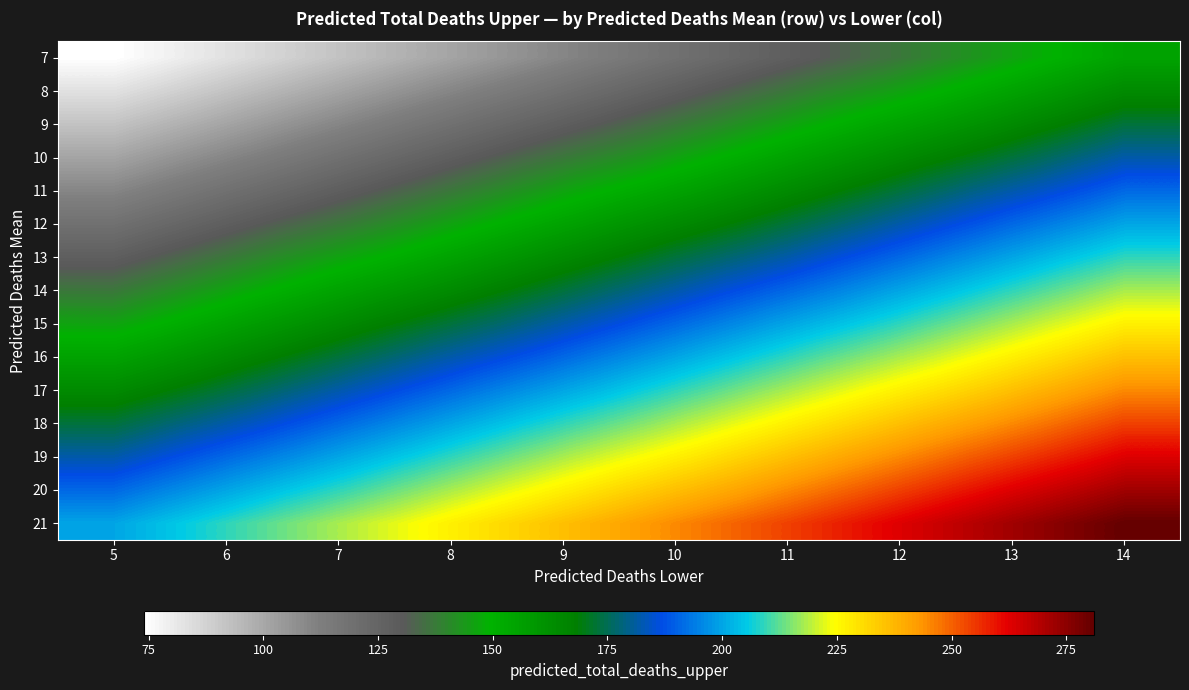

Reading right to left, list all the values displayed in this chart.

7: 14=155	13=146	12=137	11=128	10=119	9=110	8=101	7=92	6=83	5=74
8: 14=164	13=155	12=146	11=137	10=128	9=119	8=110	7=101	6=92	5=83
9: 14=173	13=164	12=155	11=146	10=137	9=128	8=119	7=110	6=101	5=92
10: 14=182	13=173	12=164	11=155	10=146	9=137	8=128	7=119	6=110	5=101
11: 14=191	13=182	12=173	11=164	10=155	9=146	8=137	7=128	6=119	5=110
12: 14=200	13=191	12=182	11=173	10=164	9=155	8=146	7=137	6=128	5=119
13: 14=209	13=200	12=191	11=182	10=173	9=164	8=155	7=146	6=137	5=128
14: 14=218	13=209	12=200	11=191	10=182	9=173	8=164	7=155	6=146	5=137
15: 14=227	13=218	12=209	11=200	10=191	9=182	8=173	7=164	6=155	5=146
16: 14=236	13=227	12=218	11=209	10=200	9=191	8=182	7=173	6=164	5=155
17: 14=245	13=236	12=227	11=218	10=209	9=200	8=191	7=182	6=173	5=164
18: 14=254	13=245	12=236	11=227	10=218	9=209	8=200	7=191	6=182	5=173
19: 14=263	13=254	12=245	11=236	10=227	9=218	8=209	7=200	6=191	5=182
20: 14=272	13=263	12=254	11=245	10=236	9=227	8=218	7=209	6=200	5=191
21: 14=281	13=272	12=263	11=254	10=245	9=236	8=227	7=218	6=209	5=200